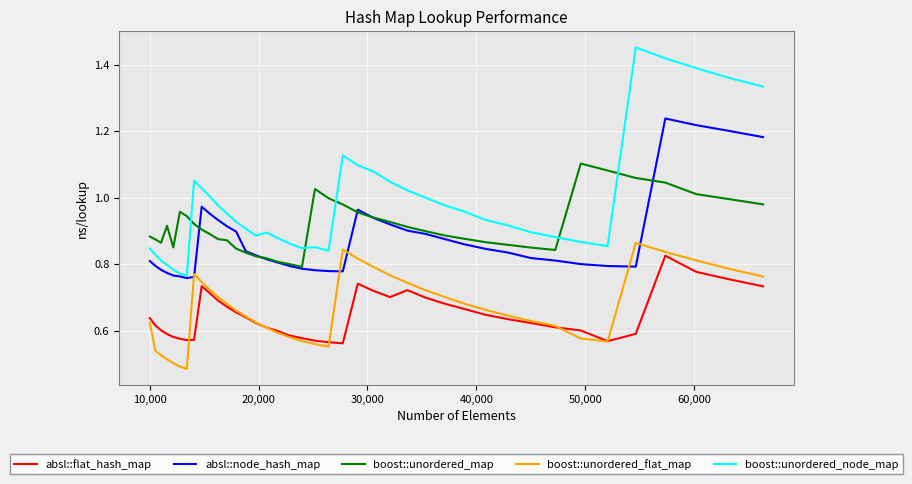

Which series has the widest spread of values?

boost::unordered_node_map